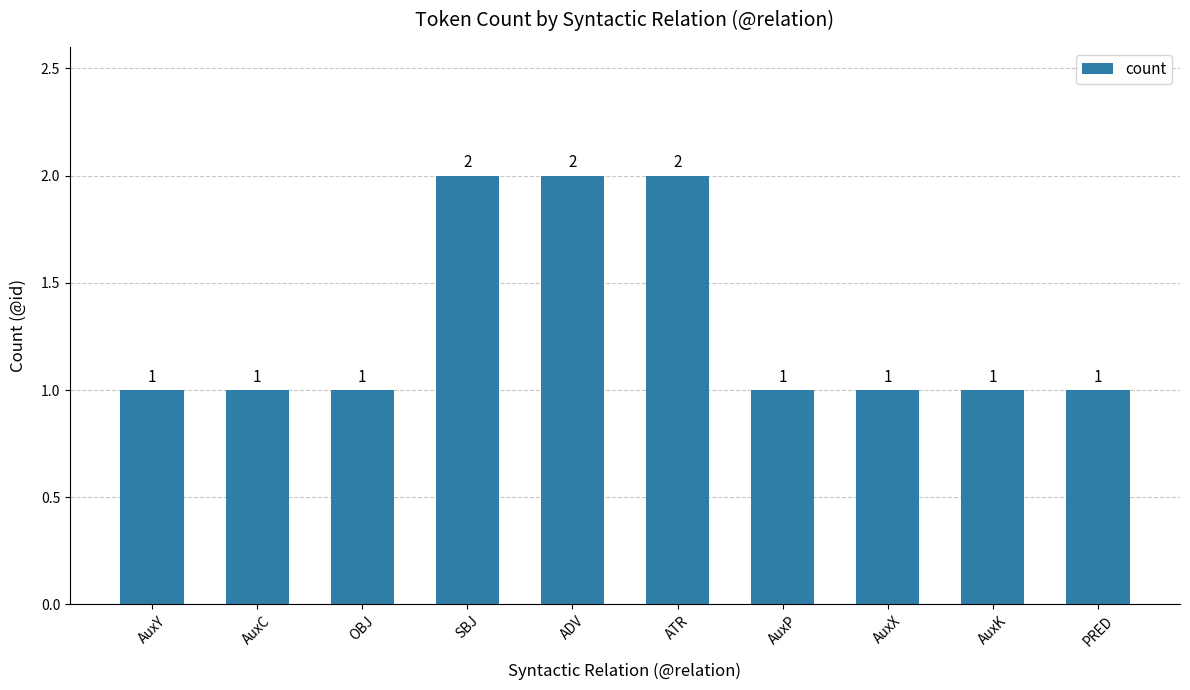

What is the label of the 7th bar from the right?

SBJ